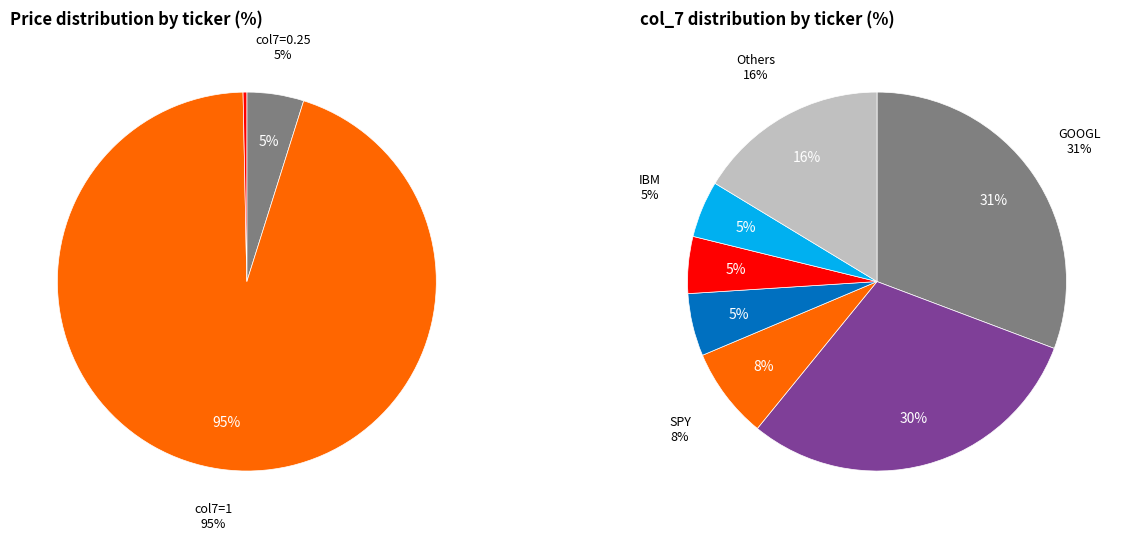

To the nearest percent, what portion does 1 (GOOG) represent?

30%